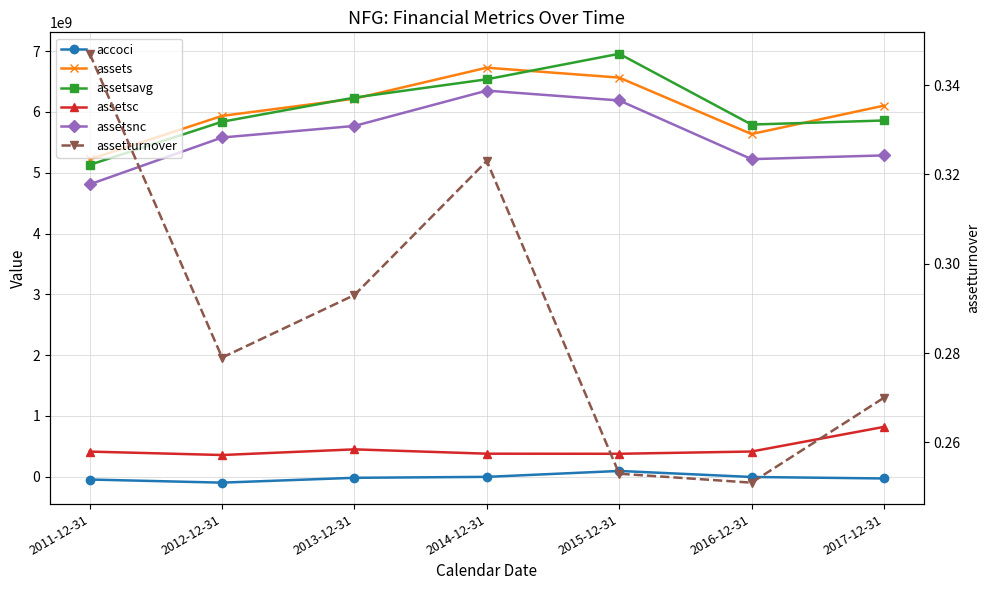

At which label does assets reach its minimum?

2011-12-31